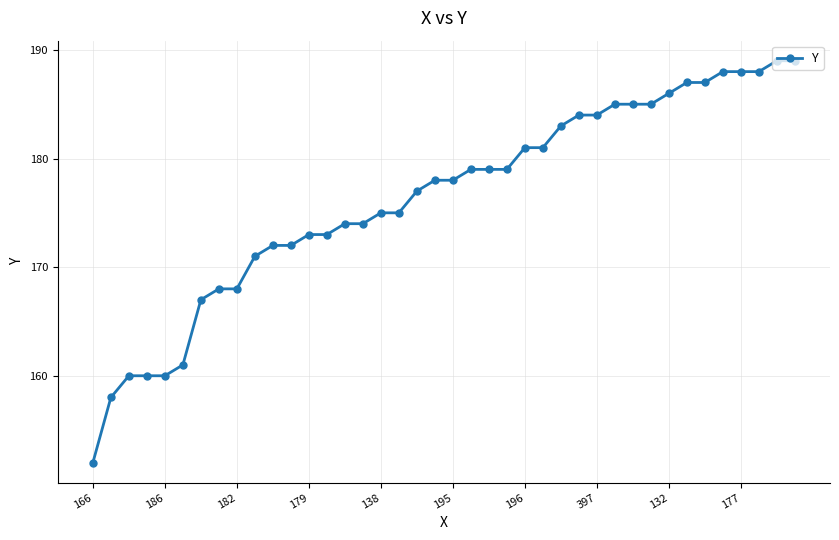

What is the value of the 9th point from the left?

168